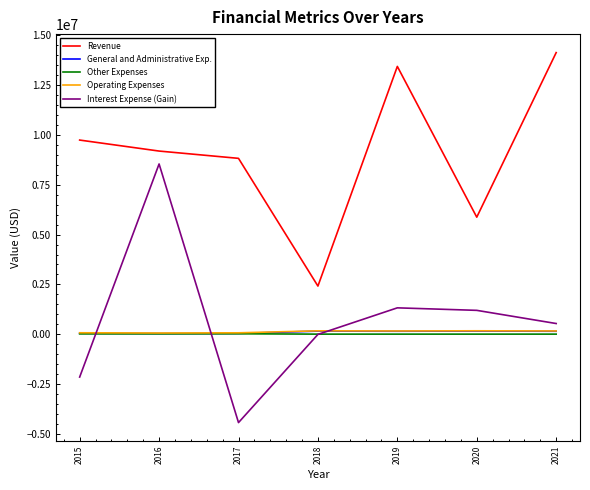

Which series changed the most between 2015 and 2017?

Interest Expense (Gain)